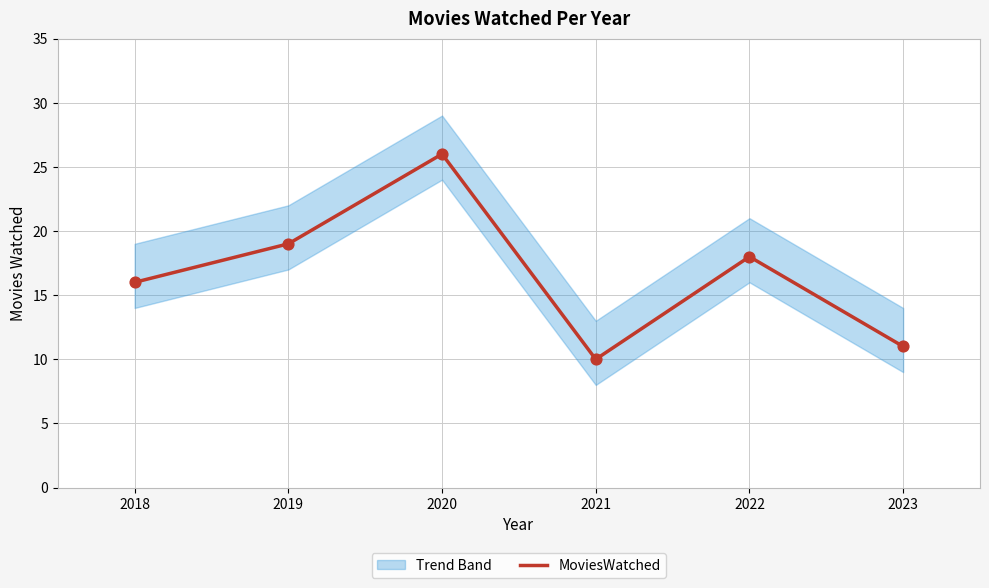

Which has a higher value, 2023 or 2021?

2023